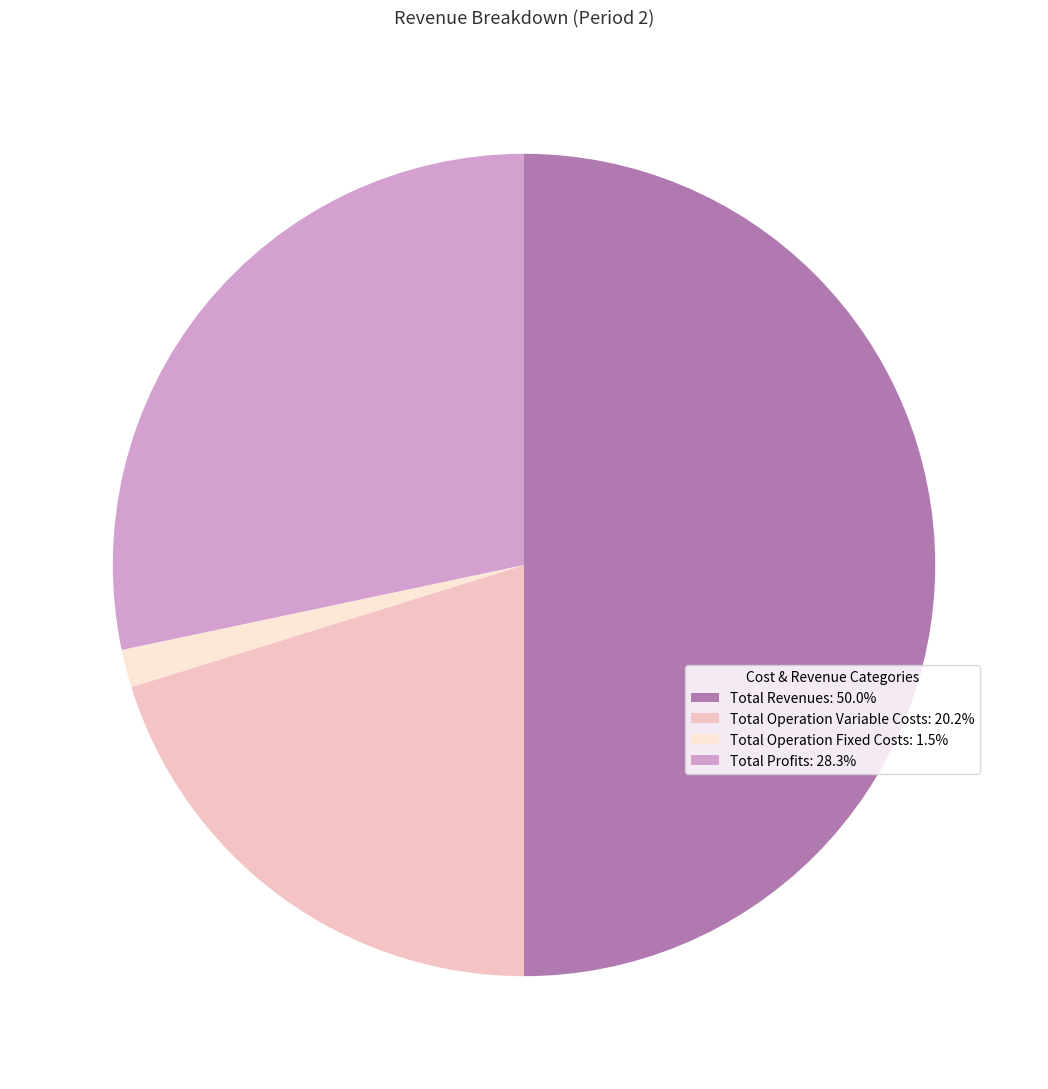

Do Total Operation Variable Costs: 20.2% and Total Profits: 28.3% together represent more than half of the pie?

No